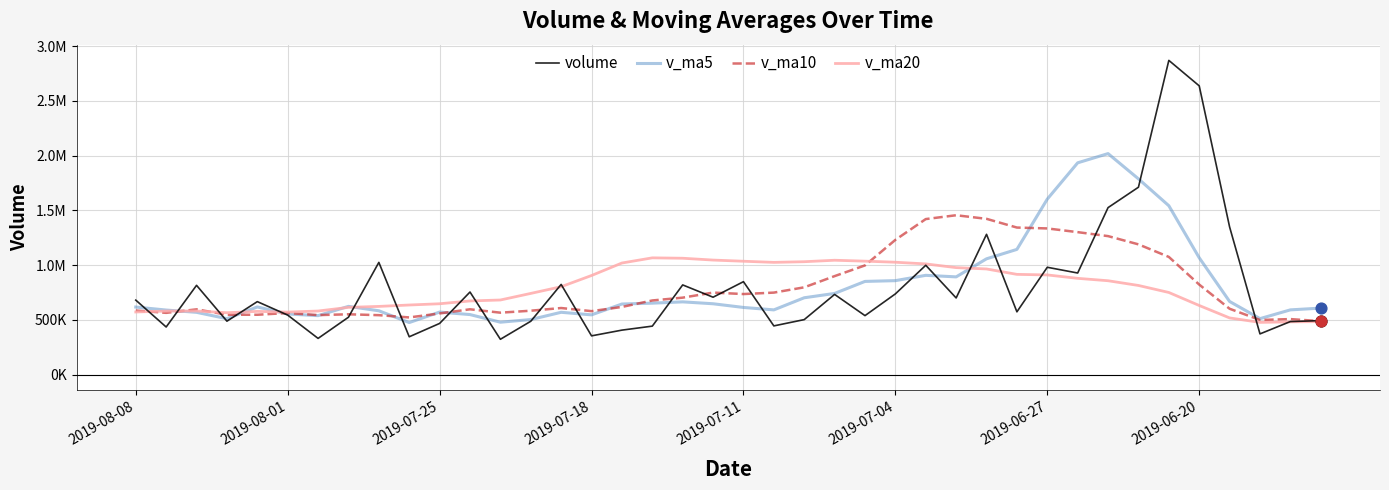

What are all the series names shown in the legend?

volume, v_ma5, v_ma10, v_ma20